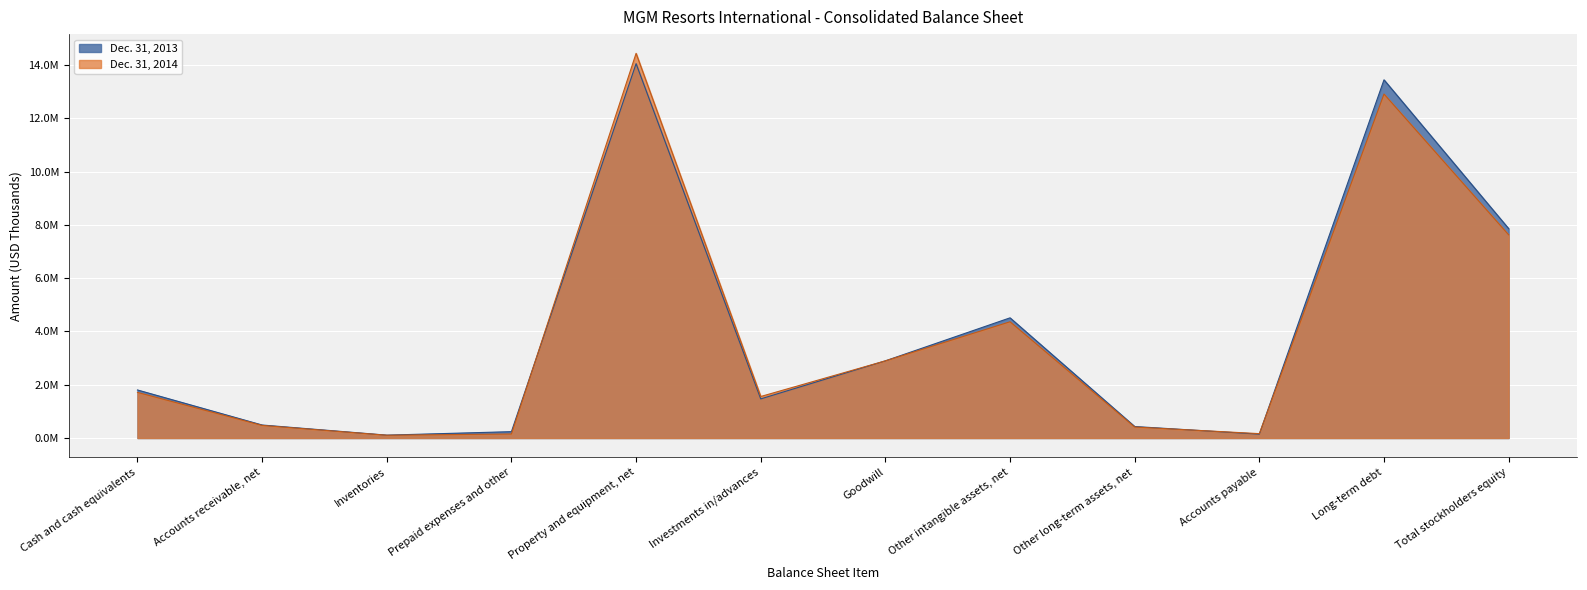

The value of Dec. 31, 2013 at Goodwill is 2897442. True or false?

True